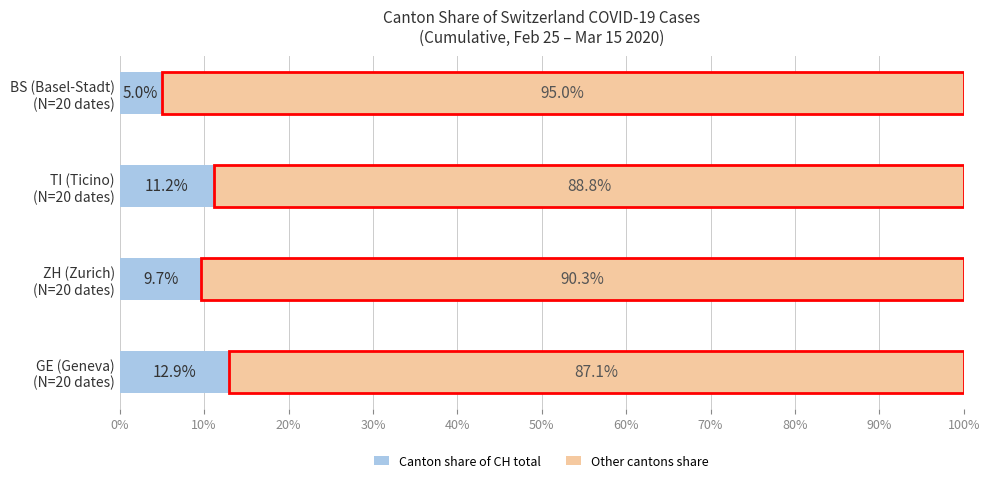

The value of Other cantons share at GE (Geneva) (N=20 dates) is 87.1. True or false?

True